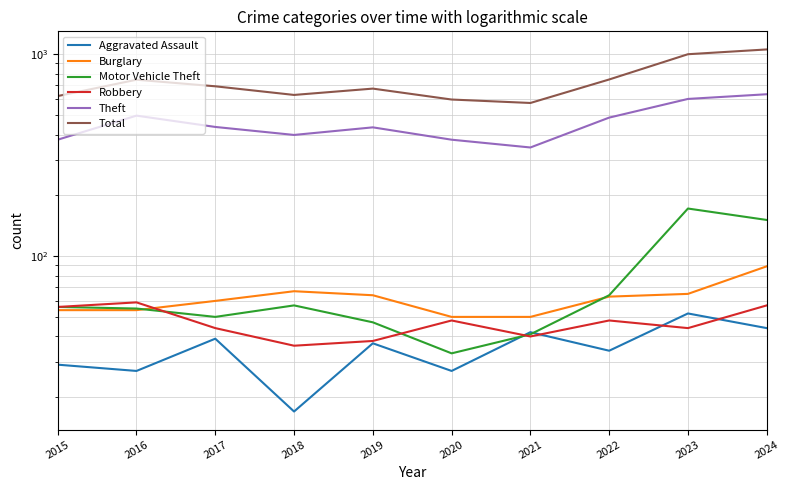

True or false: Total has a value of 573 at 2021.

True